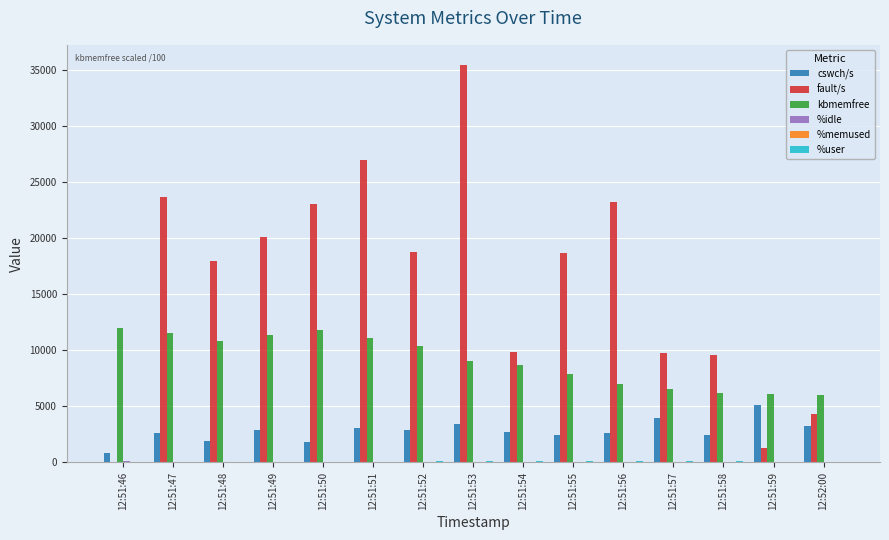

The value of cswch/s at 12:51:57 is 4007.0. True or false?

True